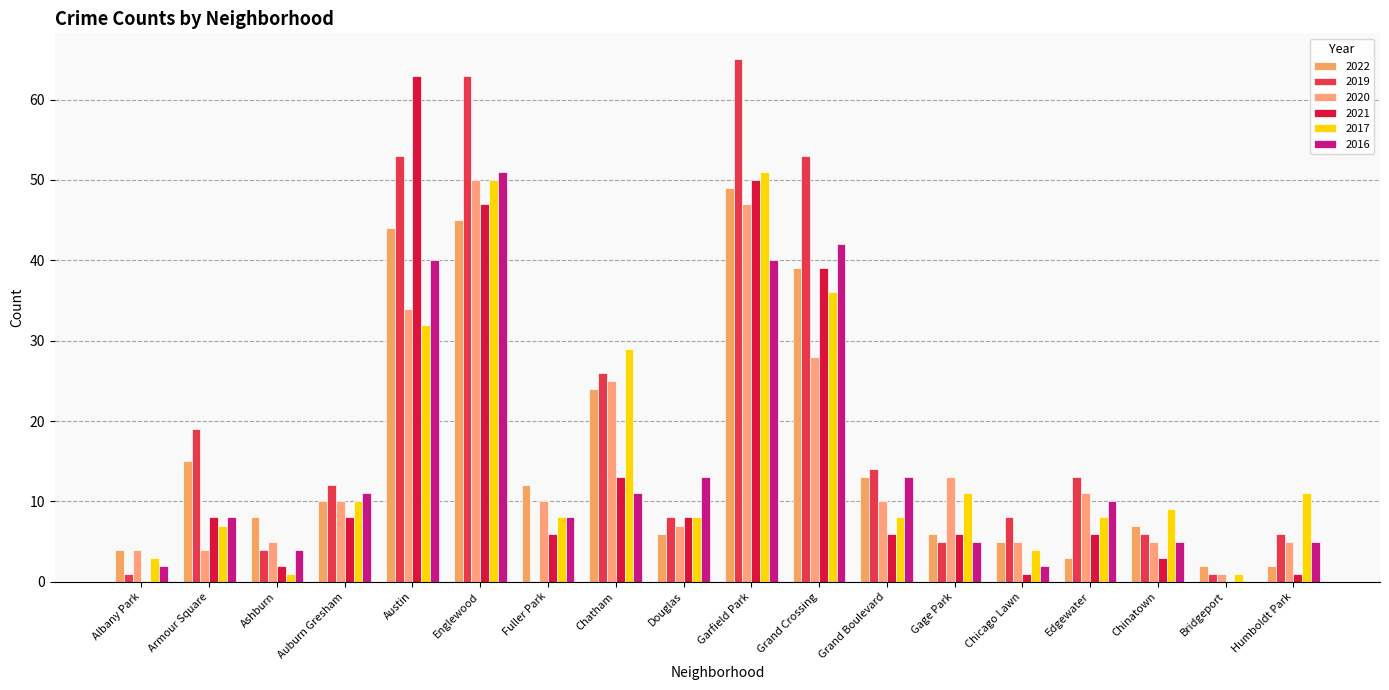

How many groups of bars are there?

18